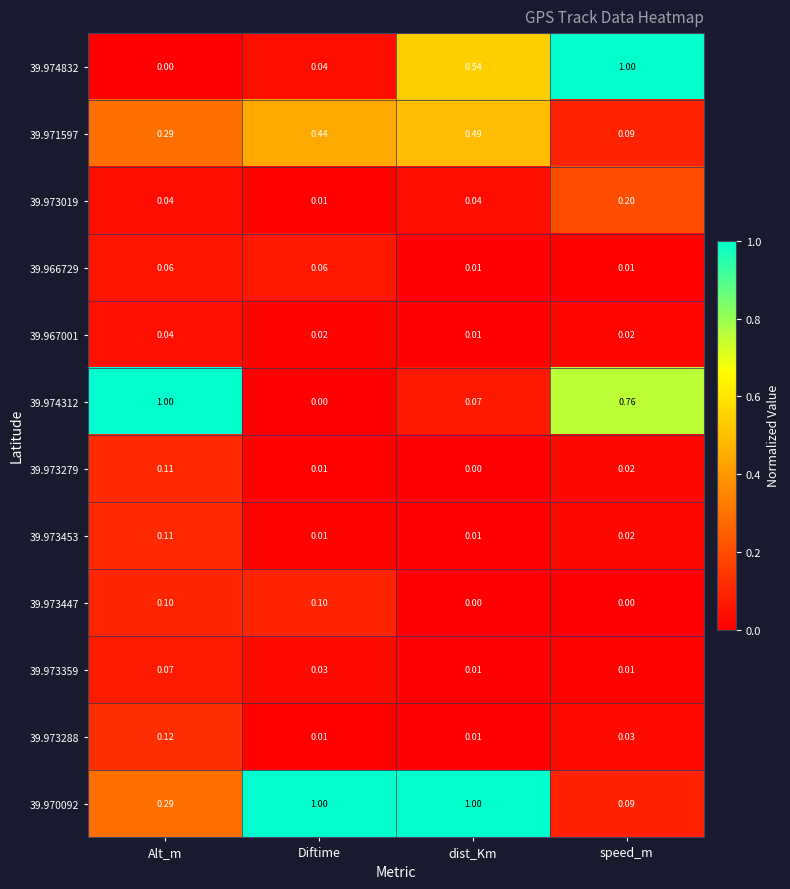

Which series has the largest total across all categories?

39.970092